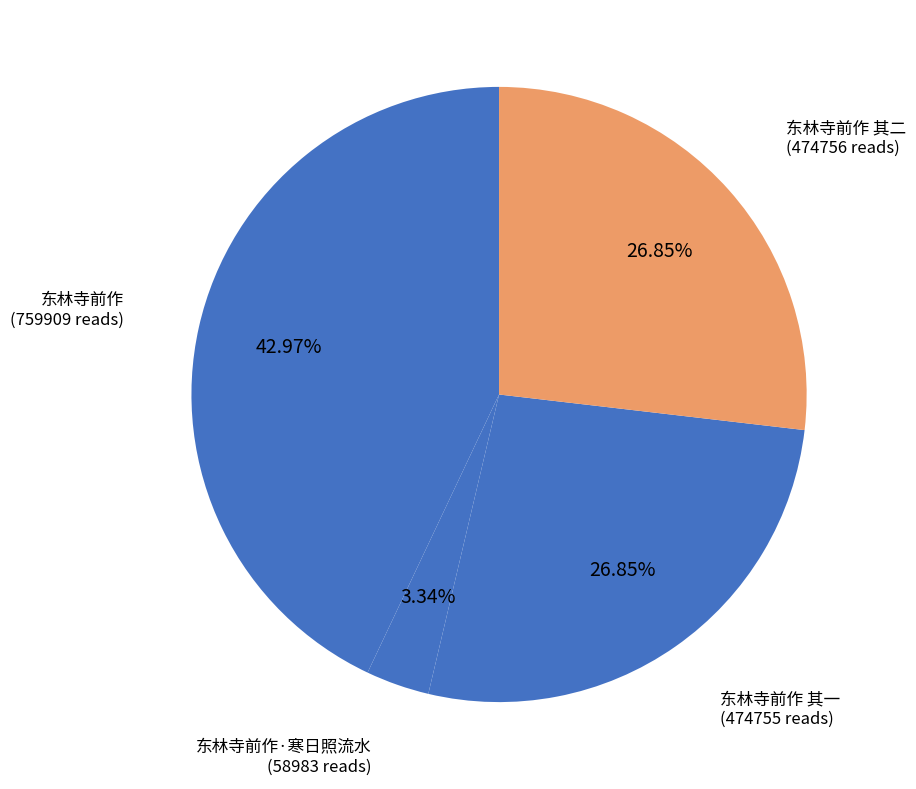

What percentage is the 东林寺前作·寒日照流水 slice, to the nearest percent?

3%